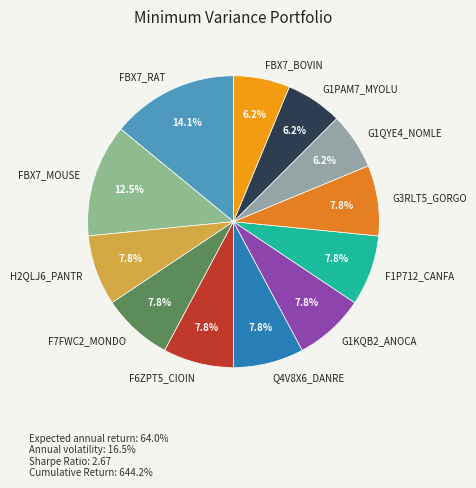

Count the number of slices in the pie.

12